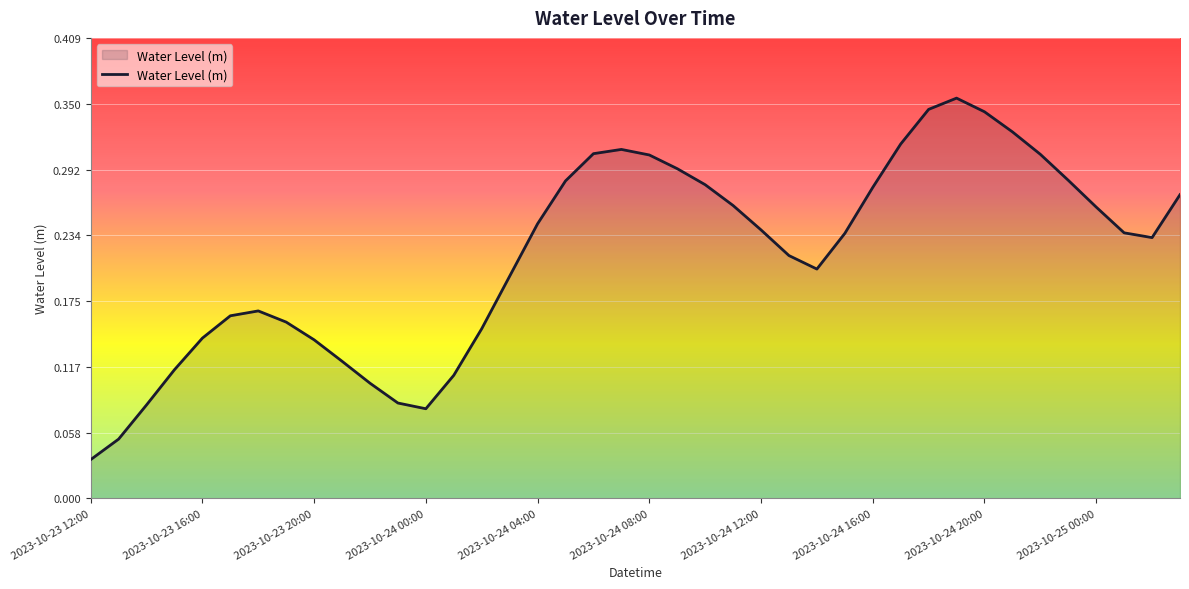

Where is the data nearest to the value 0?

2023-10-23 12:00